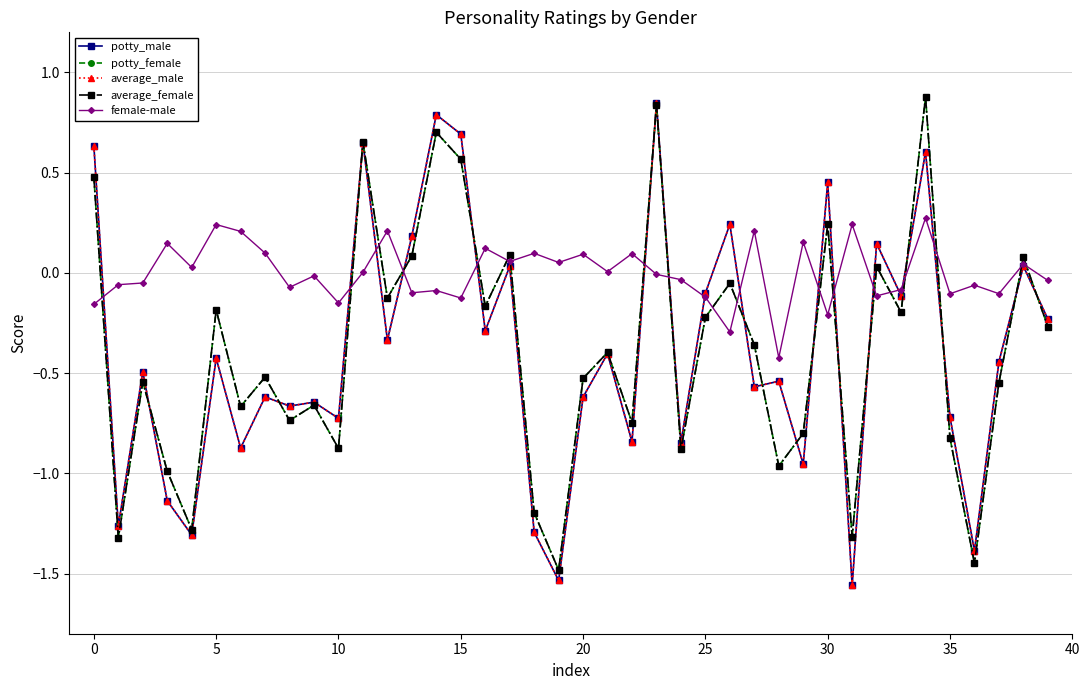

Which series has the largest total across all categories?

female-male